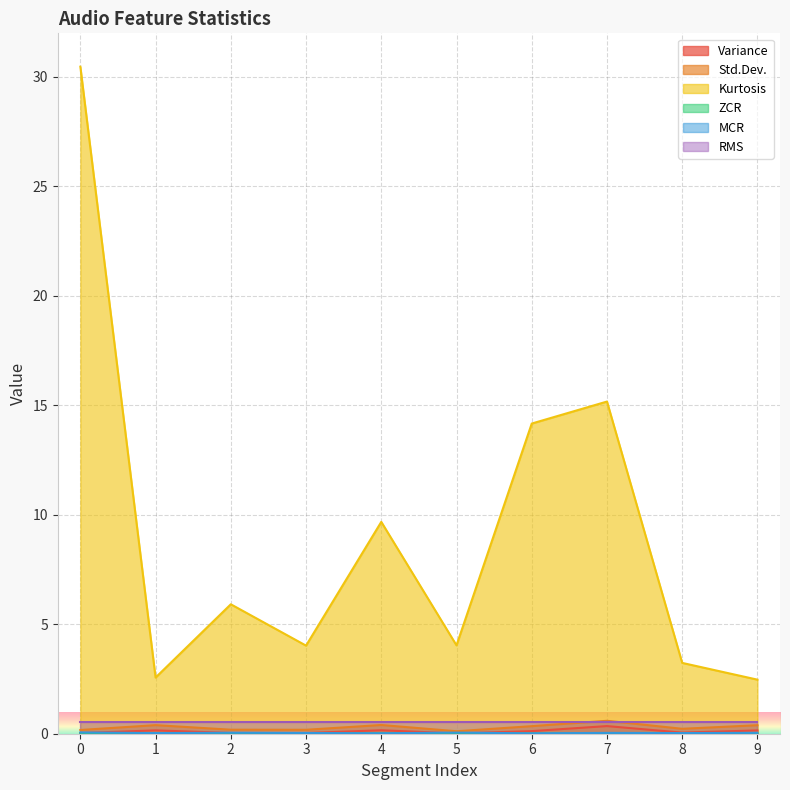

True or false: RMS has a value of 0.5 at 7.

True